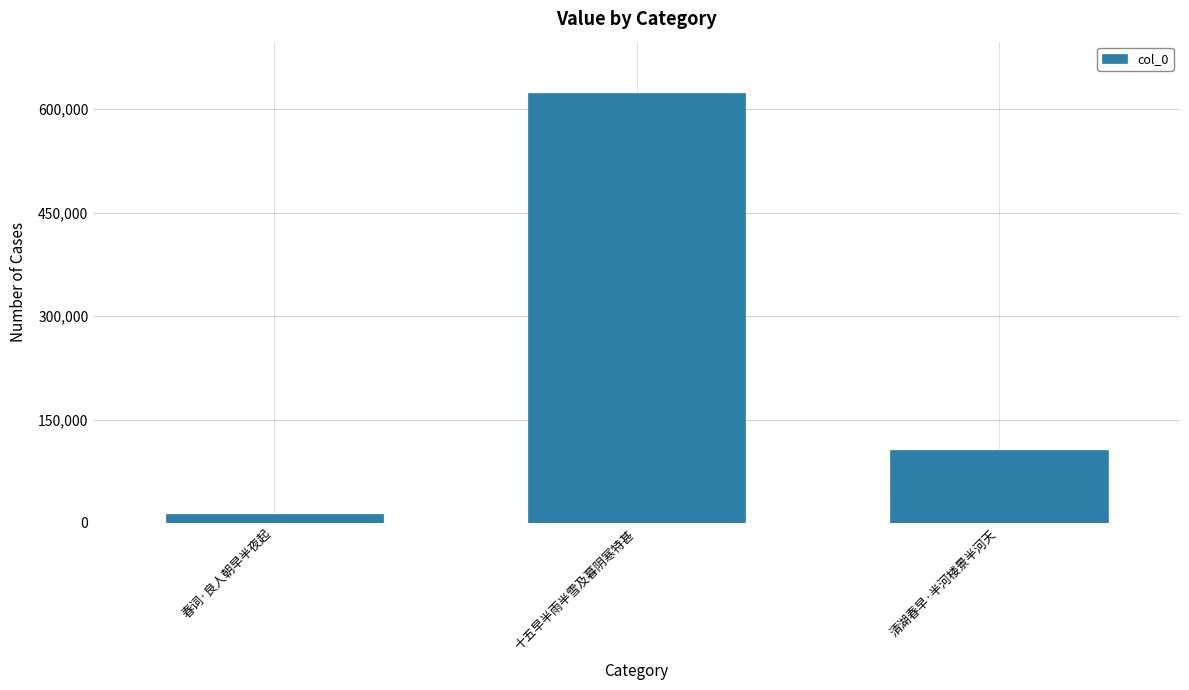

What is the label of the 2nd bar from the left?

十五早半雨半雪及暮阴寒特甚